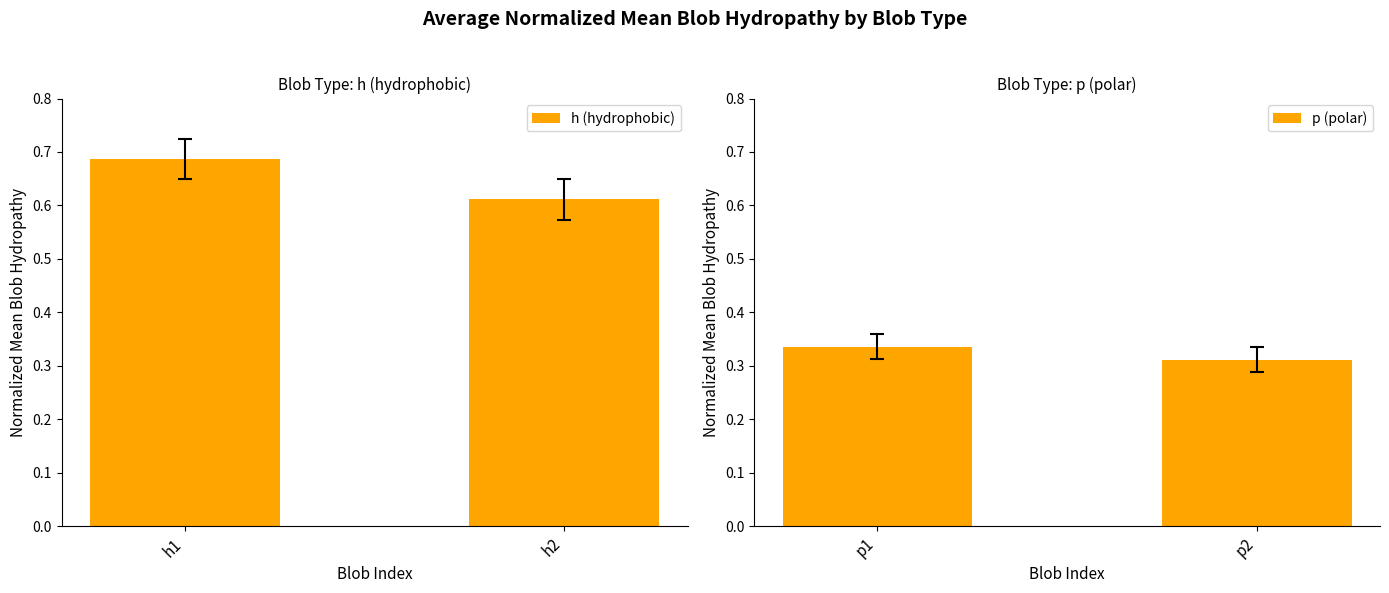

The p (polar) series shows 0.5 at p2. True or false?

False